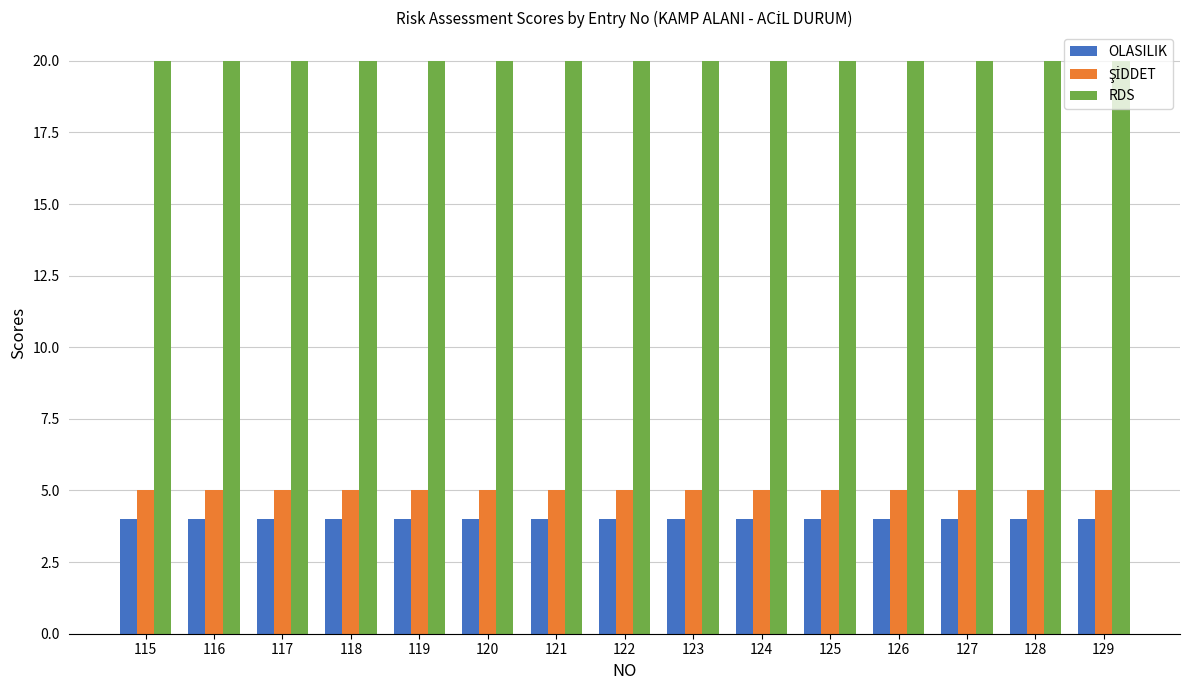

What is the sum of the OLASILIK values at 121 and 116?

8